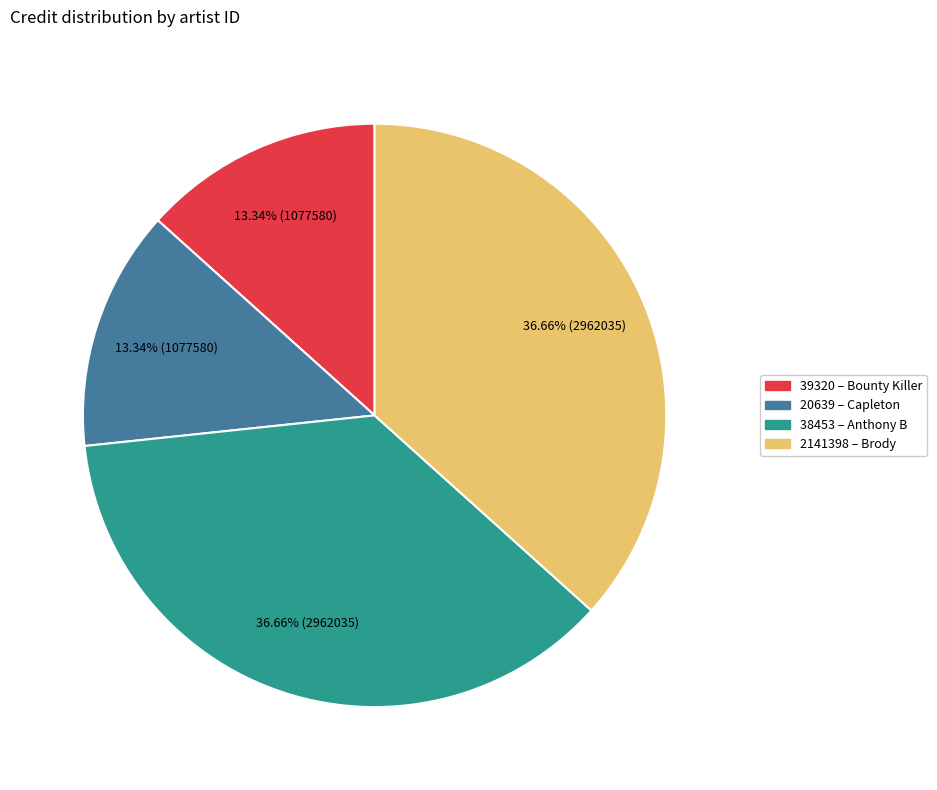

How many segments does this pie chart have?

4